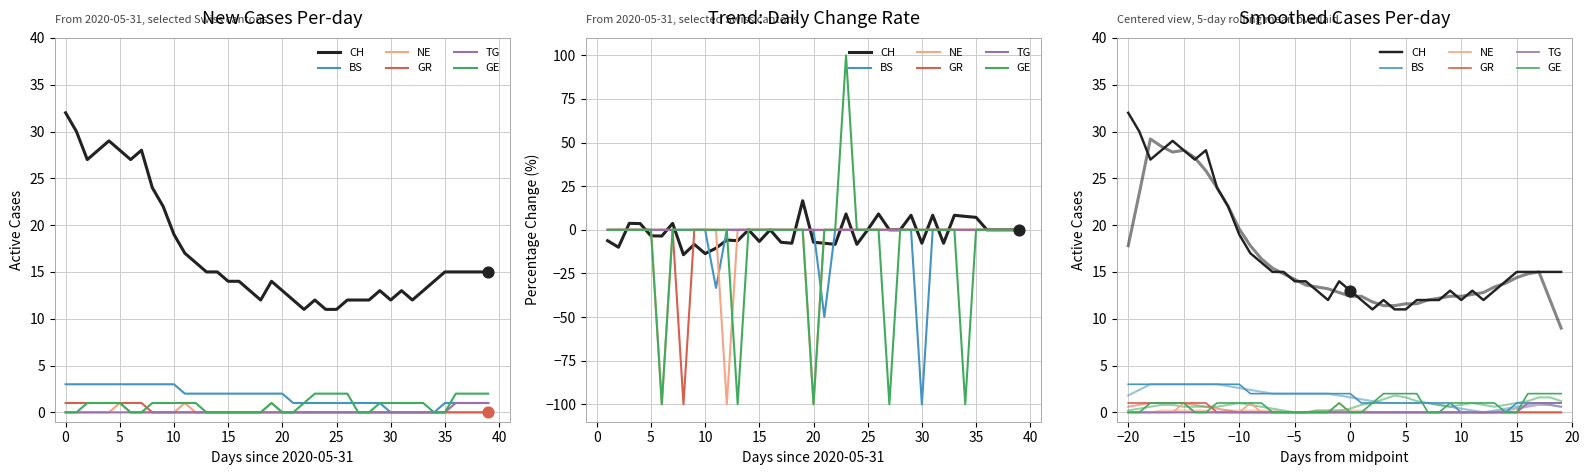

Which series reaches the maximum Y coordinate?

CH